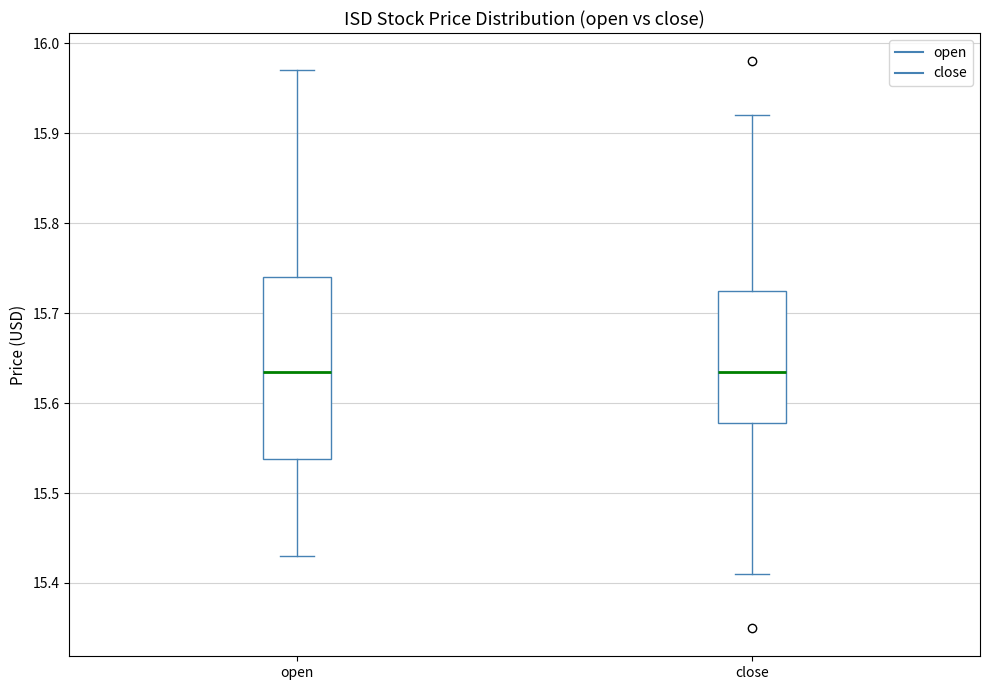

Where is the upper edge of the box for open on the y-axis? The values are not printed on the chart, so give them approximately, as read against the axis.

15.74